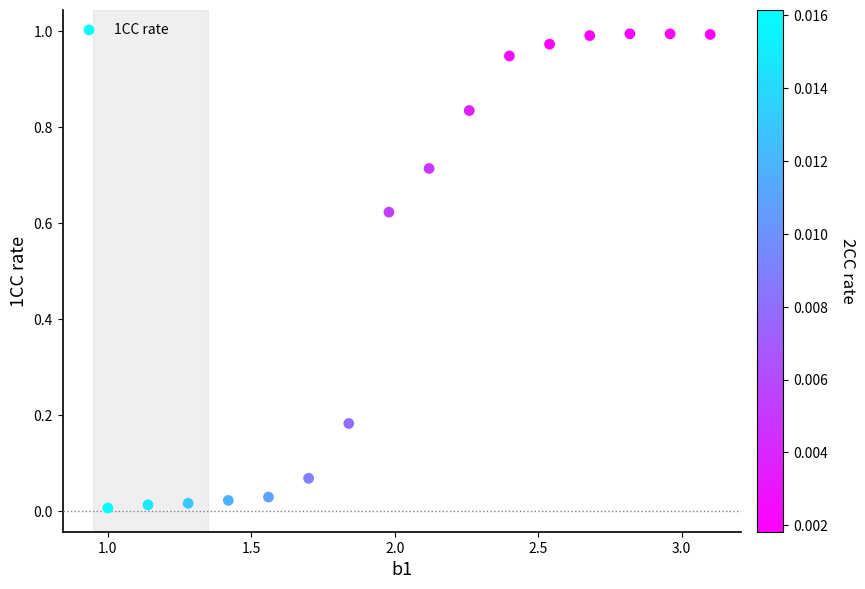

How many points are shown in the scatter plot?

16